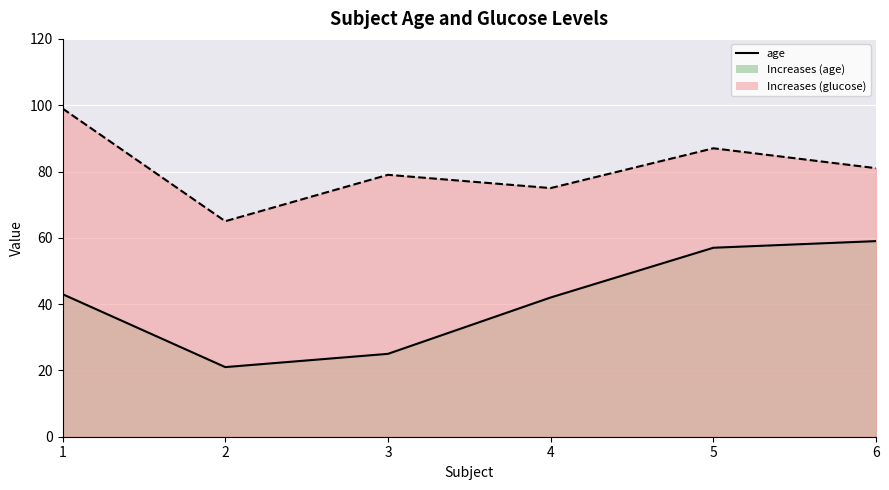

Which series has the widest spread of values?

age